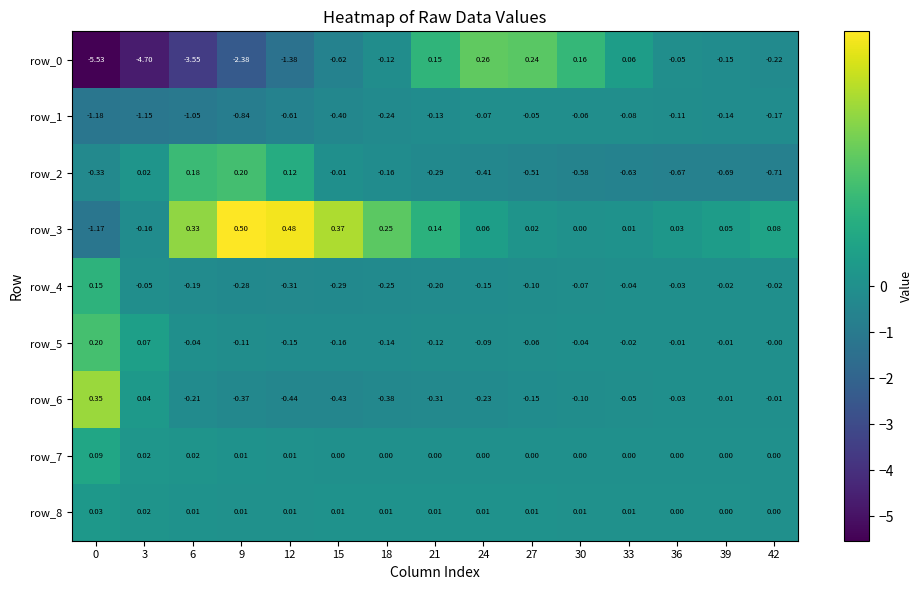

How many values in the row_5 series are below 0?

12